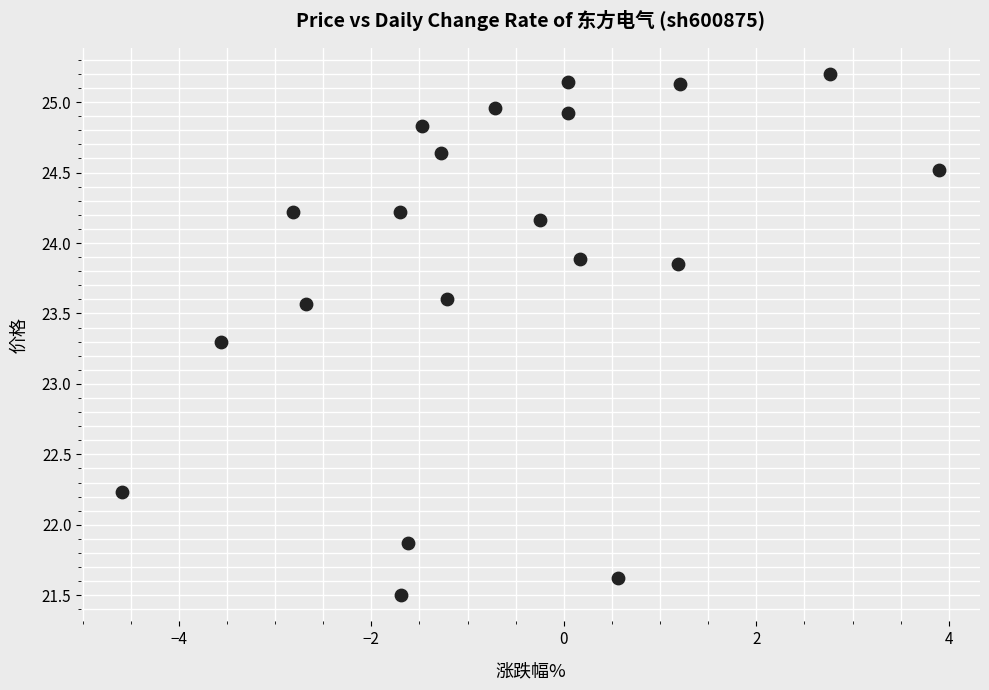

What Y value in the scatter plot is closest to 23?

23.3